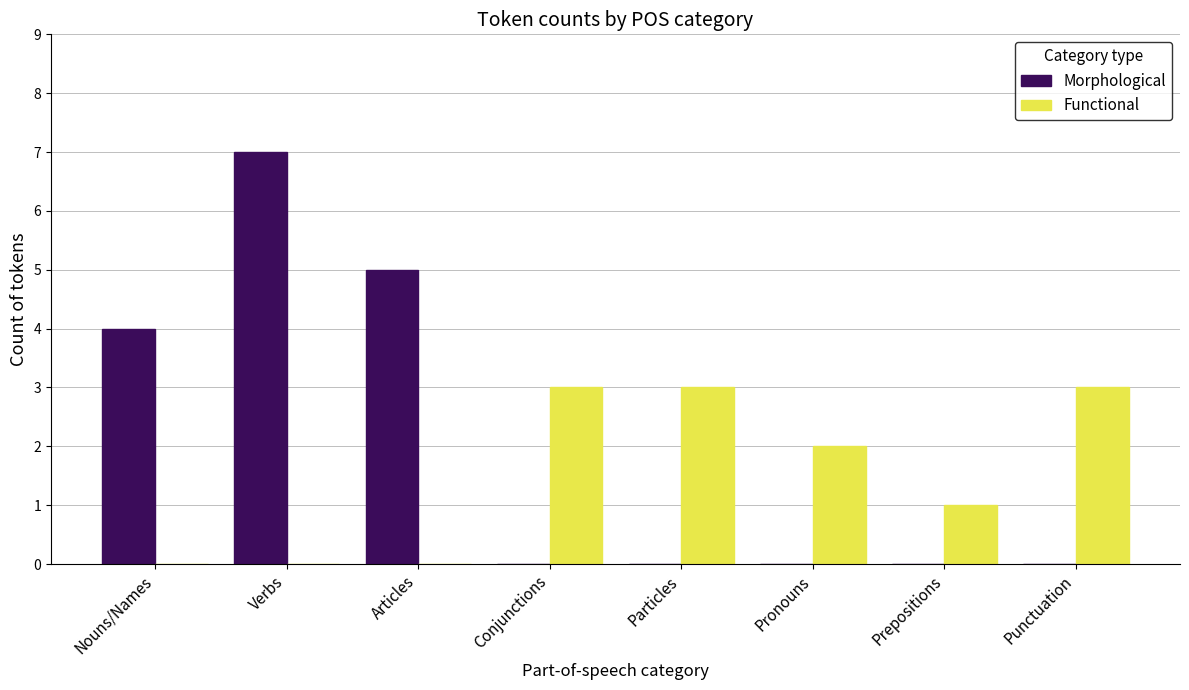

What is the sum of all Morphological values?

16